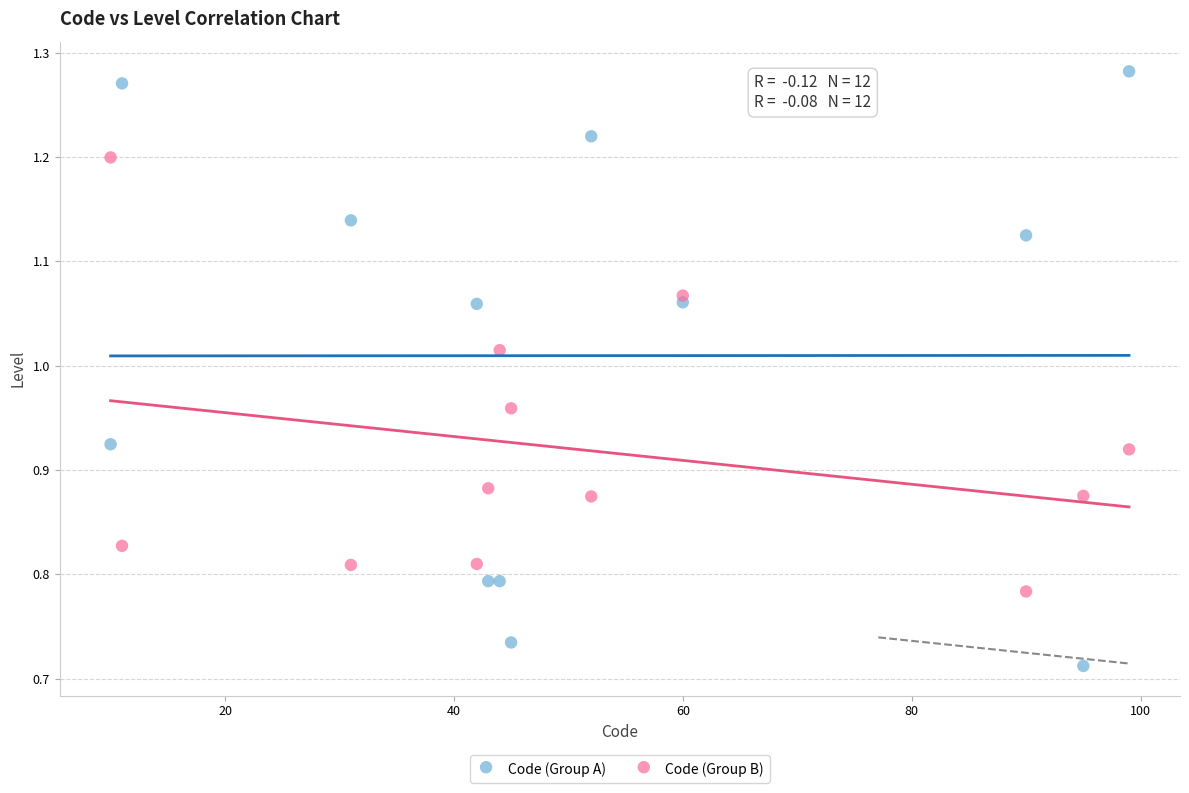

Which series has the largest Y range (max minus min)?

Code (Group A)